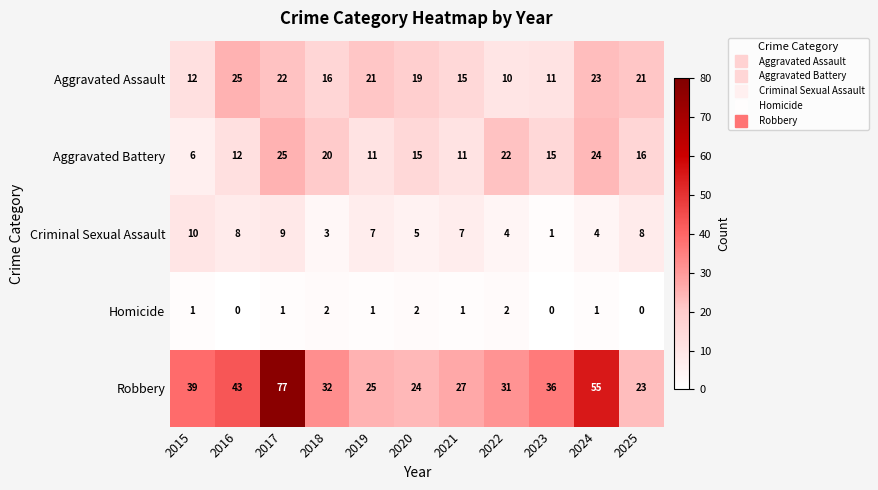

Read the Robbery value at 2018, to the nearest 5.

30